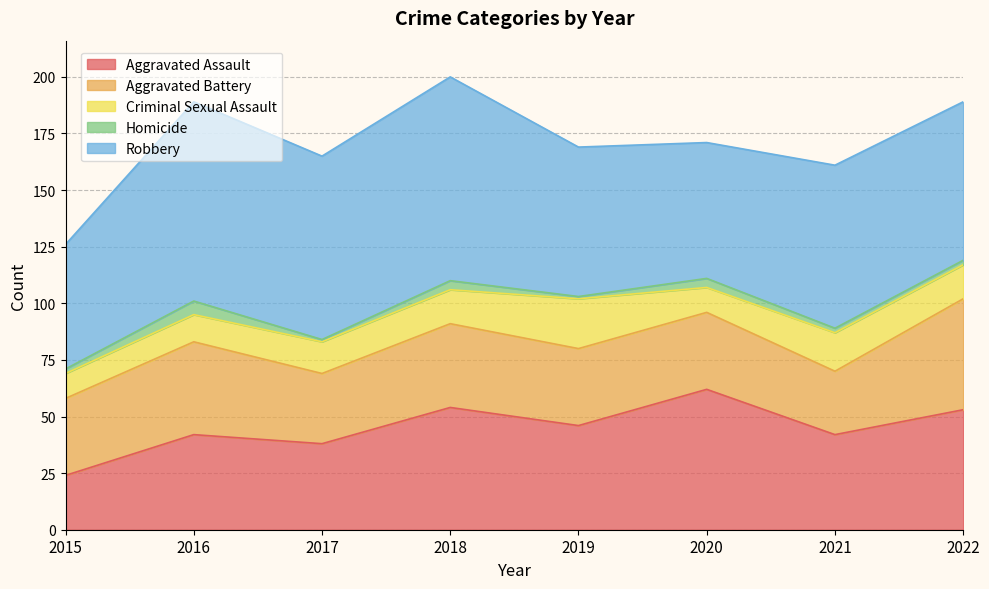

At which label does Criminal Sexual Assault first exceed 15?

2019